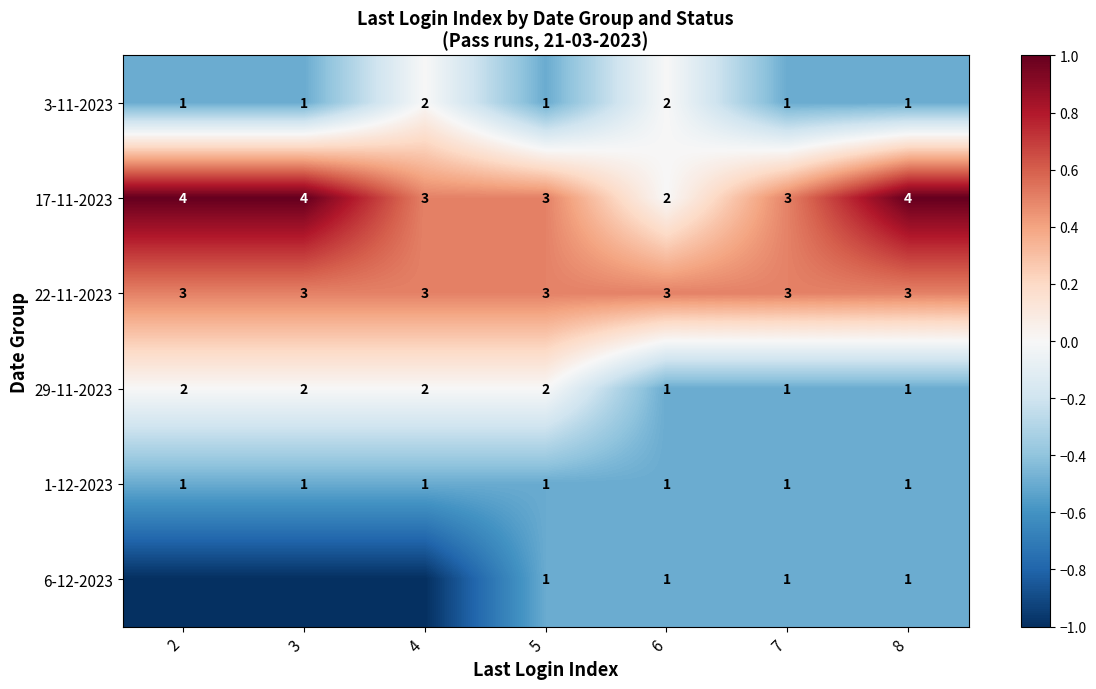

What is the difference between the highest and lowest values at 8?

3